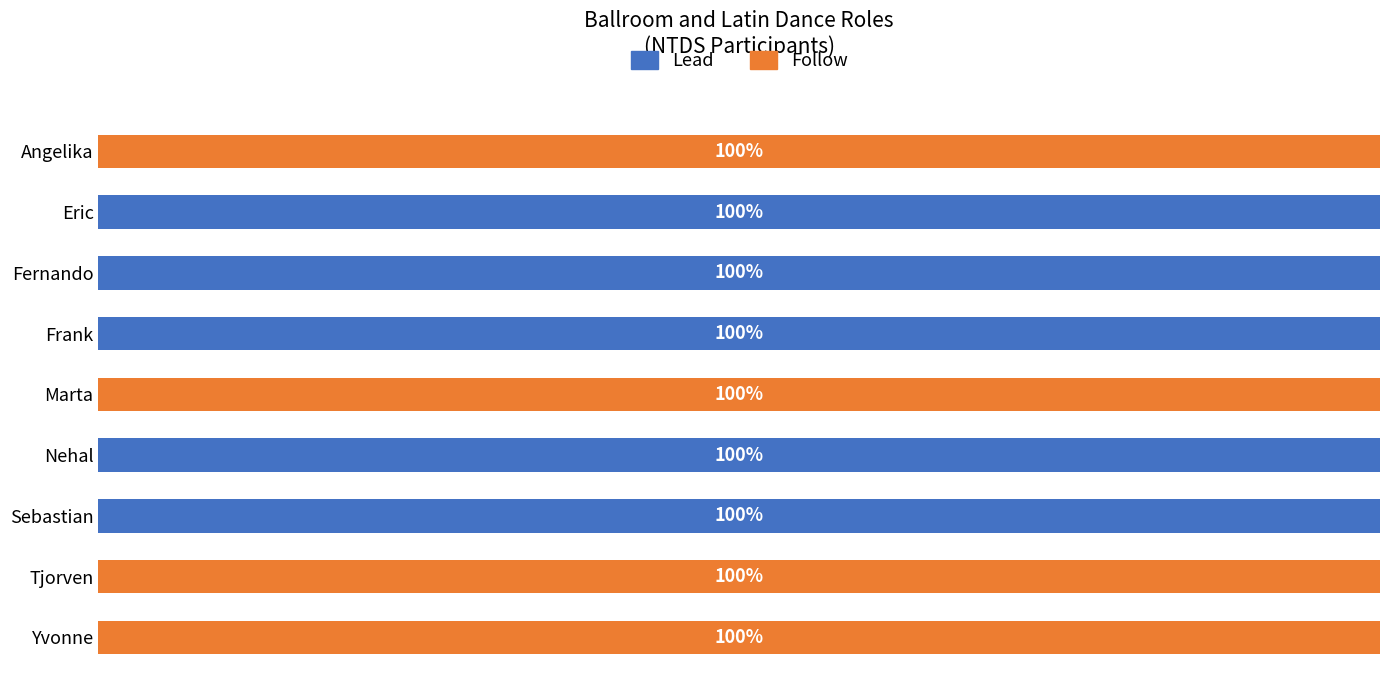

What is the difference between the second highest and second lowest values in the Follow series?

100